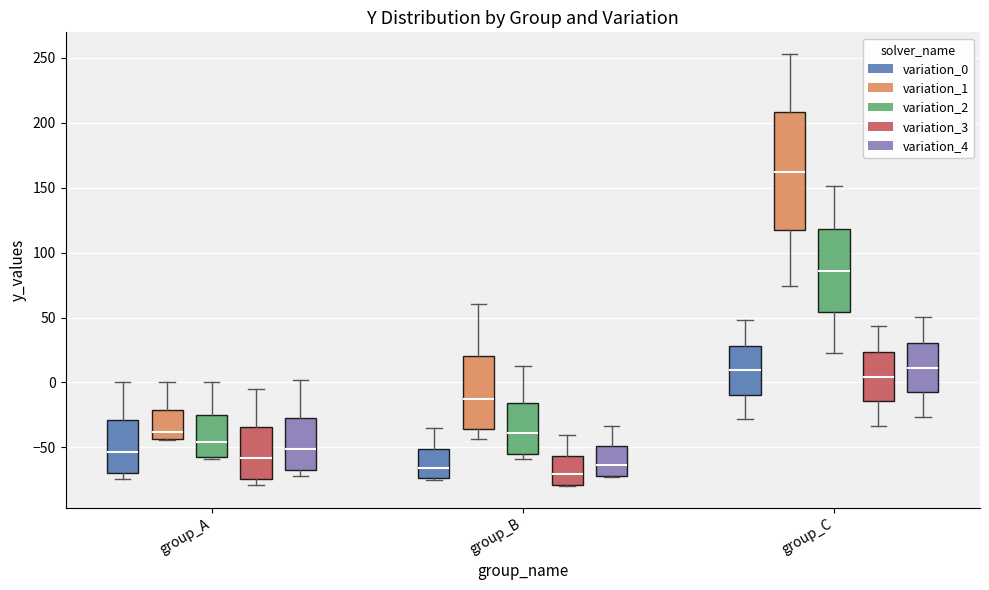

Reading left to right, transcribe this box plot: for each box, give where its median line is, the range the box spans, and where its two whiskers end, as read against the y-axis. The values are not printed on the chart, so give them approximately, as read against the axis.

group_A (variation_0): median -55, box -70 to -30, whiskers -75 to 0
group_A (variation_1): median -40, box -45 to -20, whiskers -45 to 0
group_A (variation_2): median -45, box -55 to -25, whiskers -60 to 0
group_A (variation_3): median -60, box -75 to -35, whiskers -80 to -5
group_A (variation_4): median -50, box -70 to -25, whiskers -70 (just below the box's lower edge) to 0
group_B (variation_0): median -65, box -75 to -50, whiskers -75 to -35
group_B (variation_1): median -15, box -35 to 20, whiskers -45 to 60
group_B (variation_2): median -40, box -55 to -15, whiskers -60 to 15
group_B (variation_3): median -70, box -80 to -55, whiskers -80 to -40
group_B (variation_4): median -65, box -70 to -50, whiskers -75 to -35
group_C (variation_0): median 10, box -10 to 30, whiskers -30 to 50
group_C (variation_1): median 160, box 115 to 210, whiskers 75 to 255
group_C (variation_2): median 85, box 55 to 120, whiskers 25 to 150
group_C (variation_3): median 5, box -15 to 25, whiskers -35 to 45
group_C (variation_4): median 10, box -10 to 30, whiskers -25 to 50